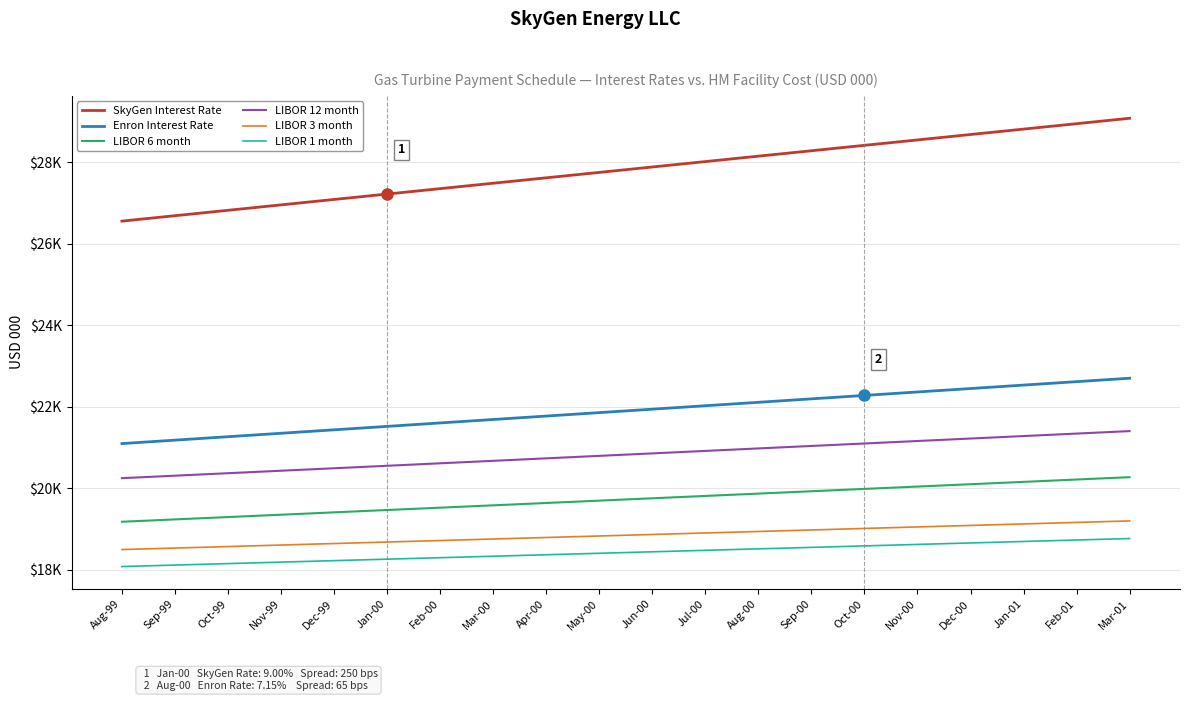

Rank the series at Aug-00 from highest to lowest value.

SkyGen Interest Rate, Enron Interest Rate, LIBOR 12 month, LIBOR 6 month, LIBOR 3 month, LIBOR 1 month